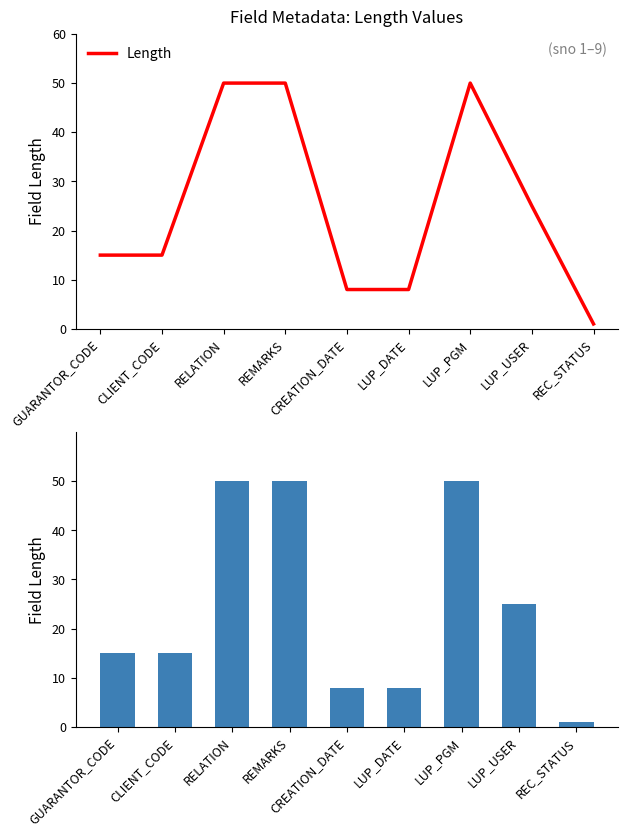

How many bars are there in total?

9